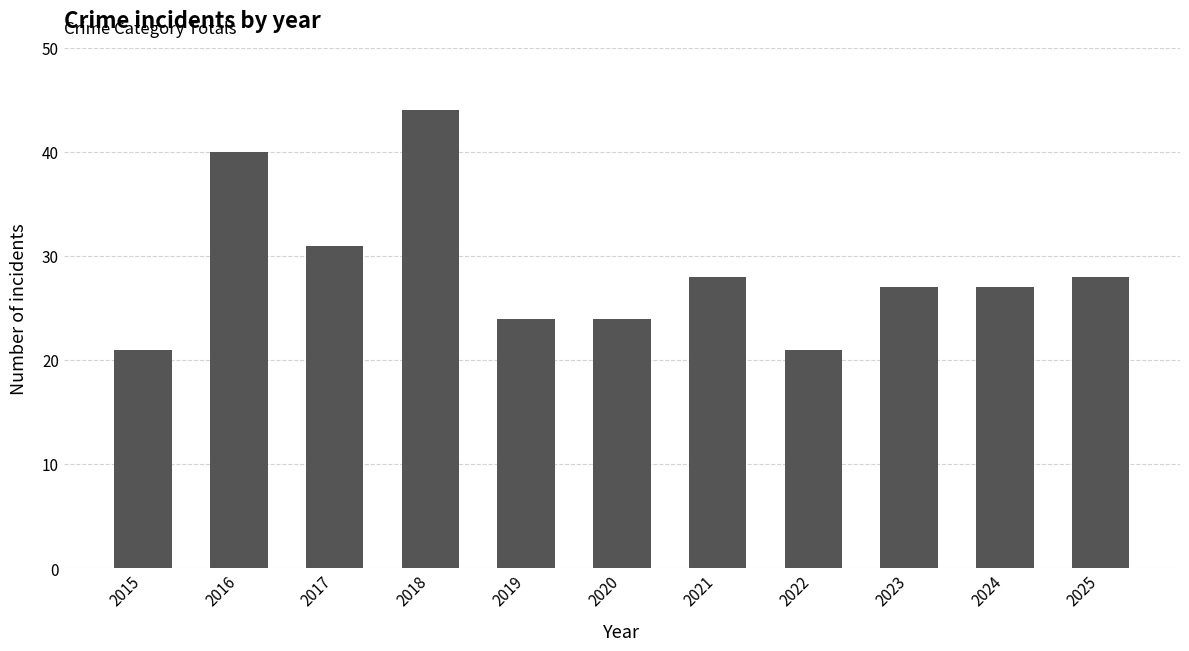

Reading left to right, extract all data points from this chart.

21	40	31	44	24	24	28	21	27	27	28